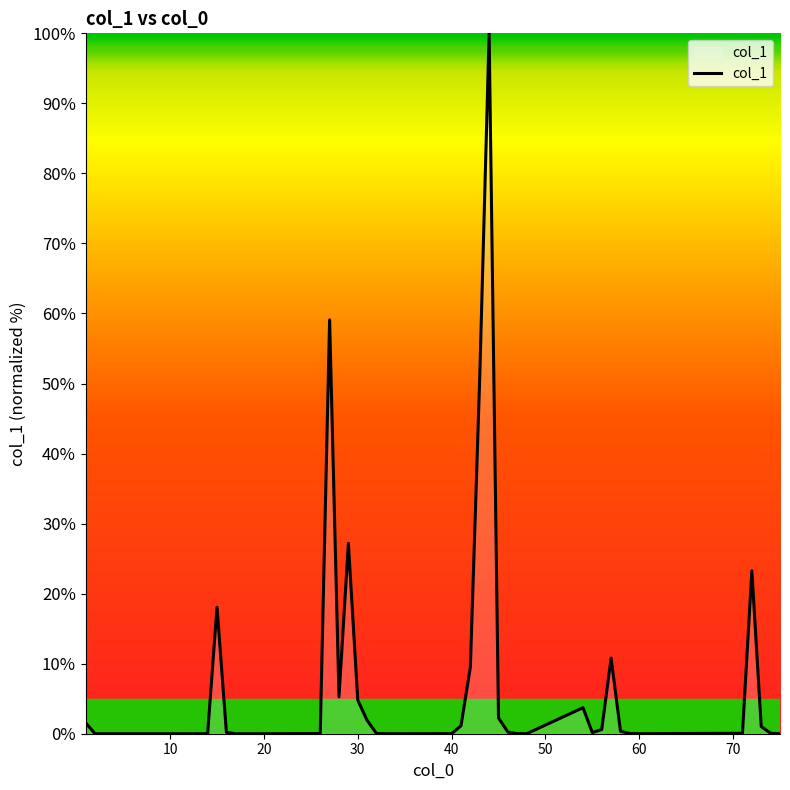

What is the greatest value displayed?

100.0